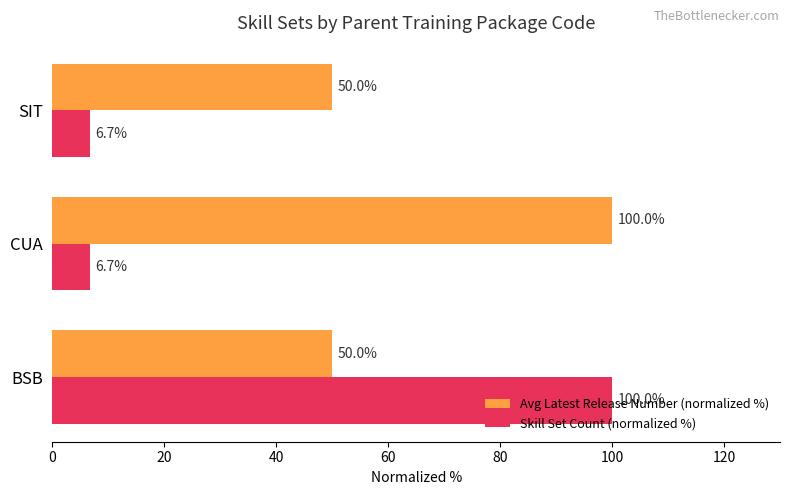

Between BSB and CUA, which series saw the biggest shift?

Skill Set Count (normalized %)